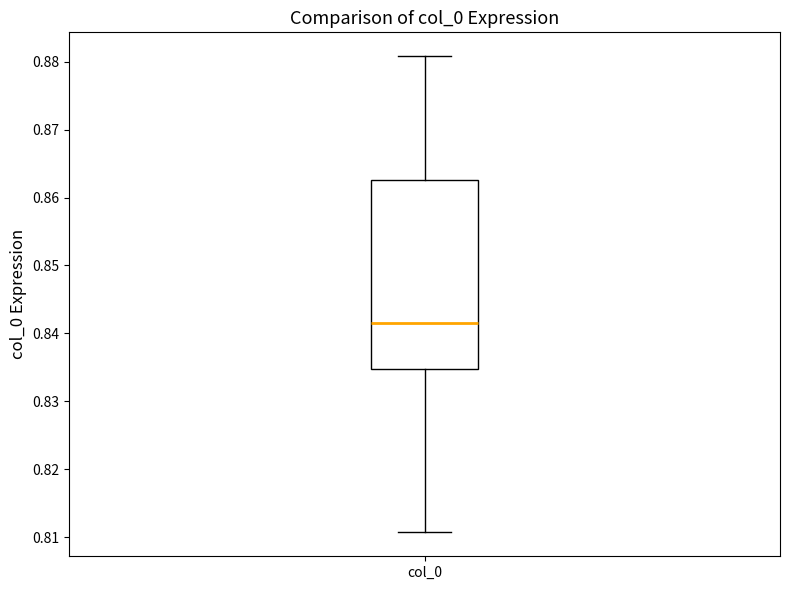

Read this box plot against the y-axis: the position of the median line, the range covered by the box, and the ends of both whiskers. The values are not printed on the chart, so give them approximately, as read against the axis.

median 0.841, box 0.835 to 0.863, whiskers 0.811 to 0.881